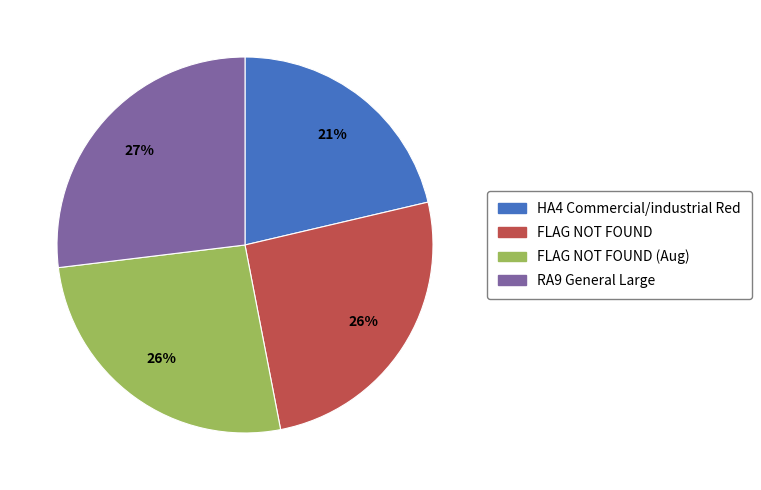

Is there a majority slice in this chart?

No